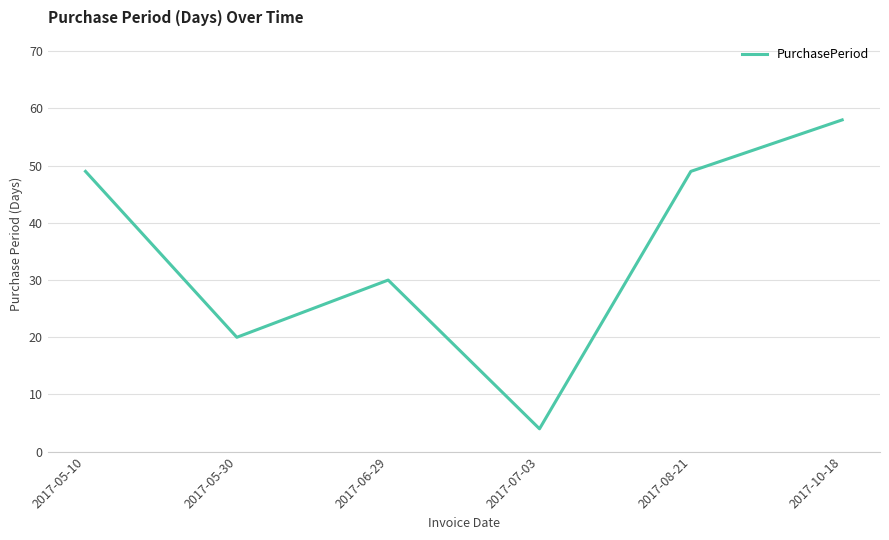

True or false: there are more than 0 points higher than both neighbors.

True